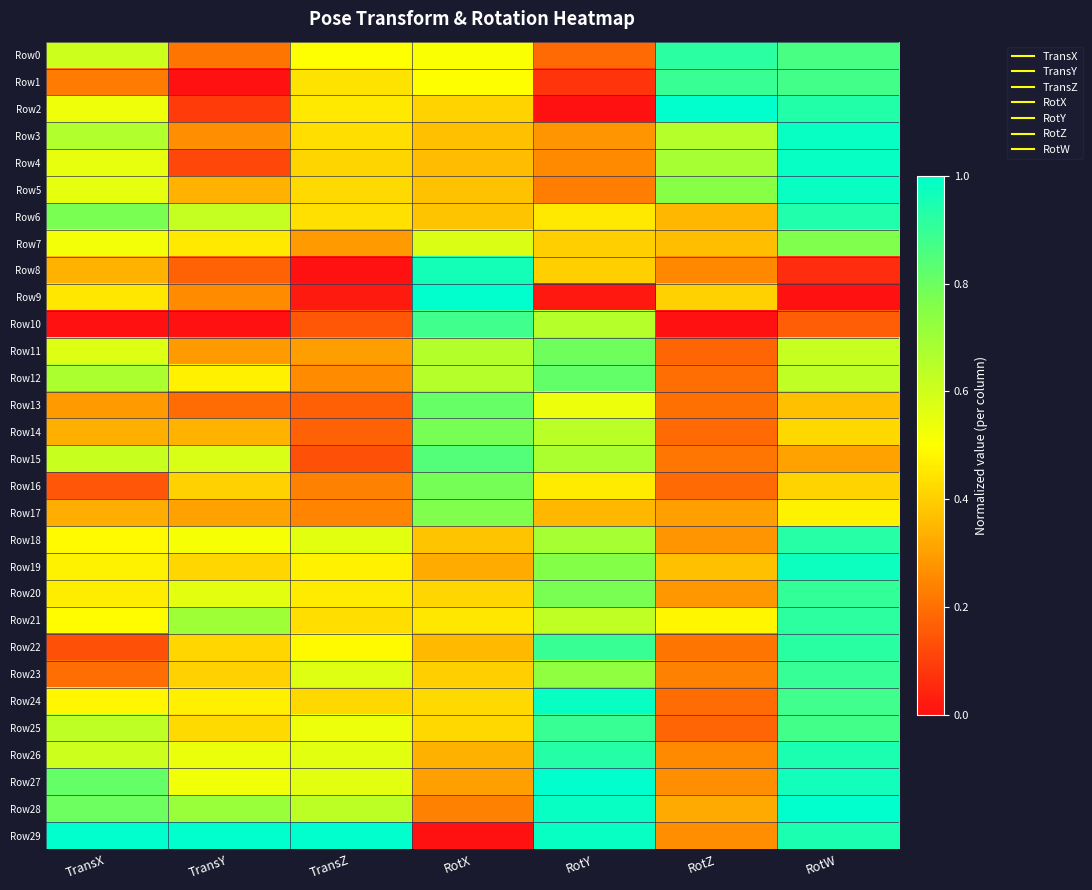

What is the difference between the highest and lowest values at TransX?

1.0